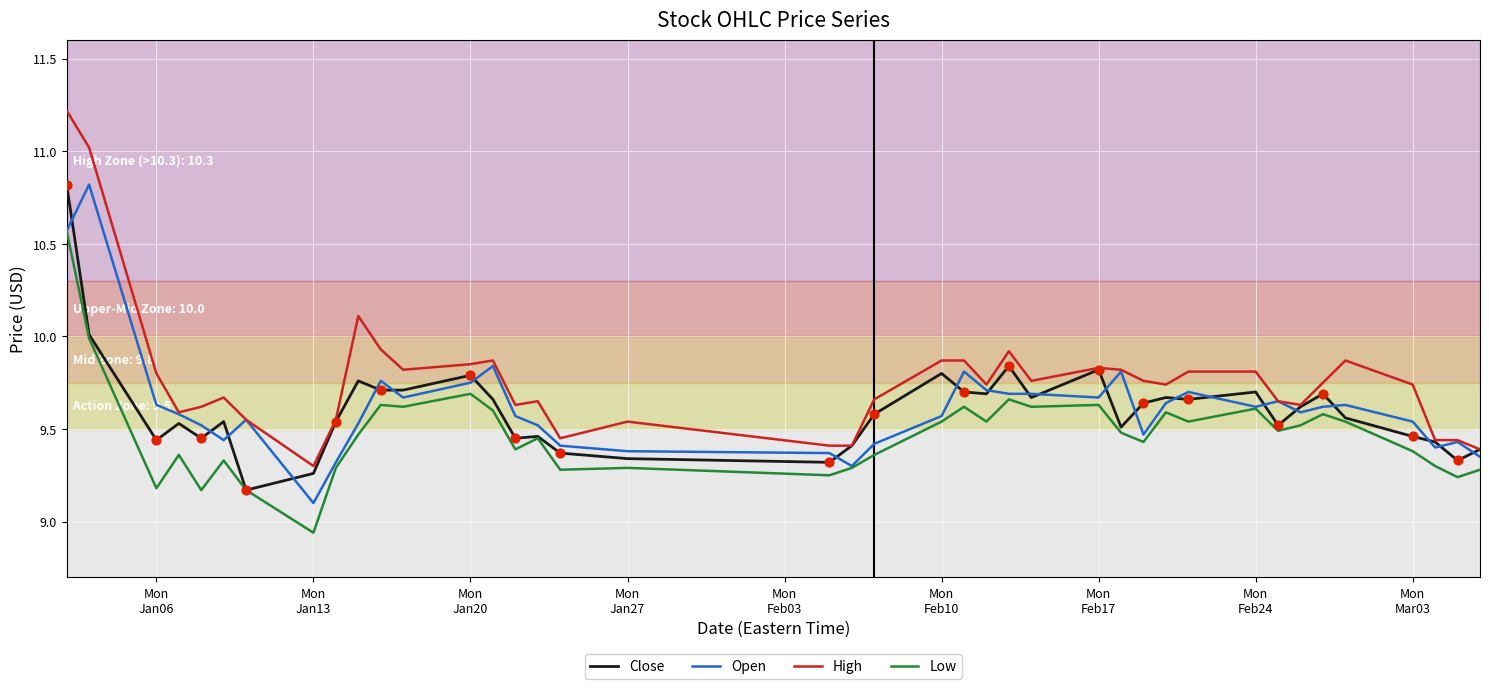

Which series has the widest spread of values?

High